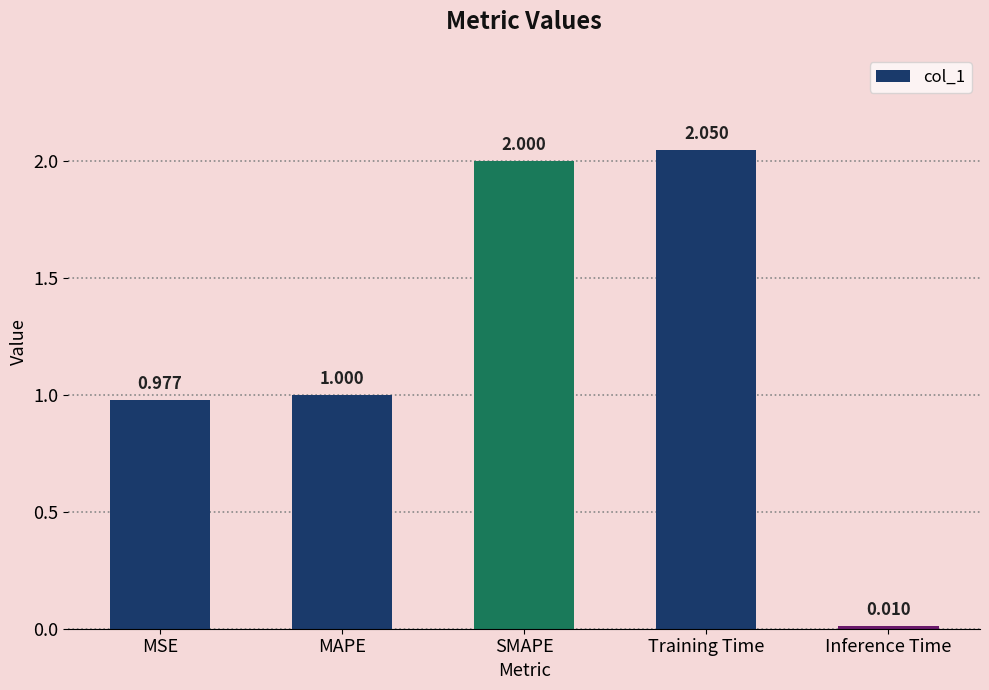

True or false: the data shows 0.7 at Training Time.

False